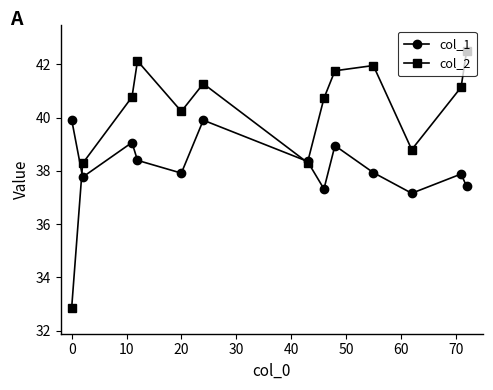

What is the lowest value of the col_1 series?

37.2